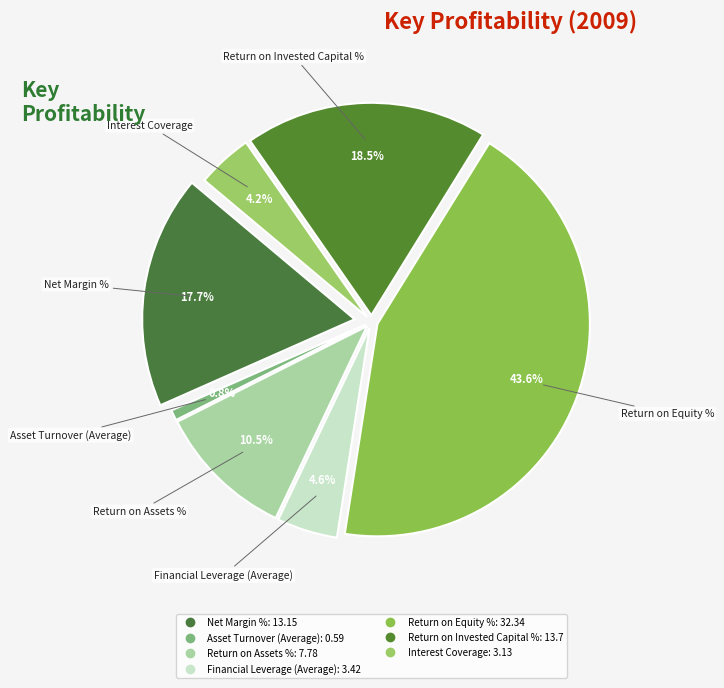

How much of the chart is everything except Net Margin %?

82.3%